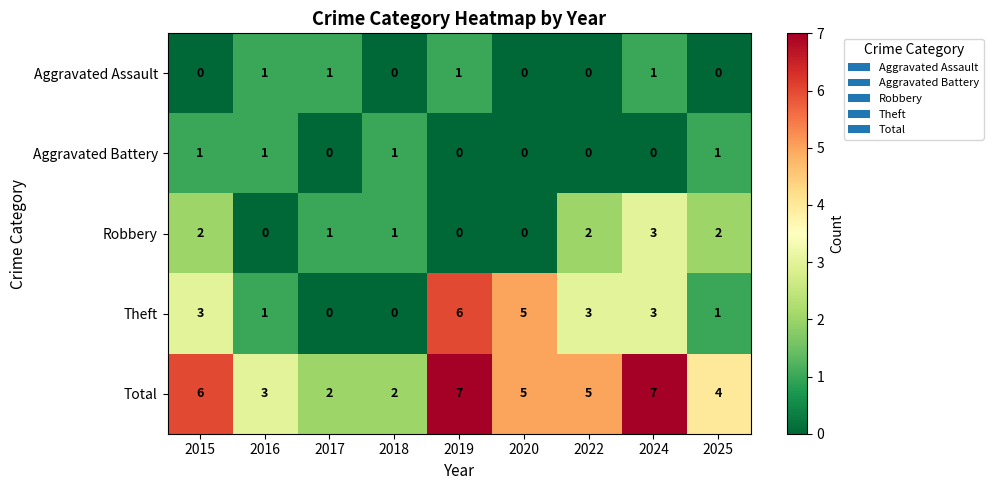

At 2015, list the series in order from largest to smallest.

Total, Theft, Robbery, Aggravated Battery, Aggravated Assault